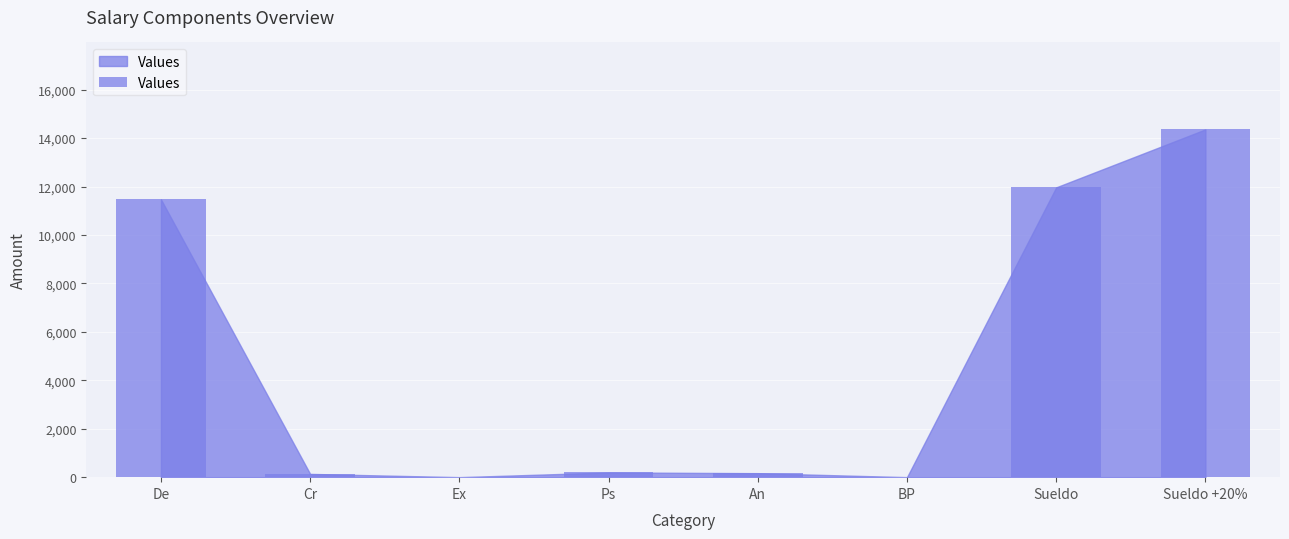

What is the change in value from Cr to Sueldo?

+11830